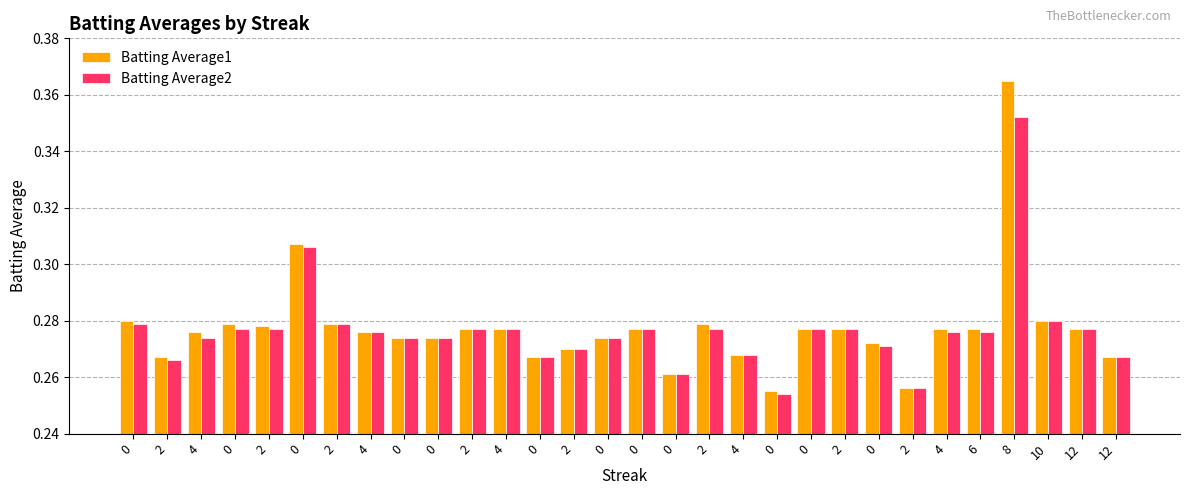

What is the value of the Batting Average2 bar at the 10th from the left?

0.3